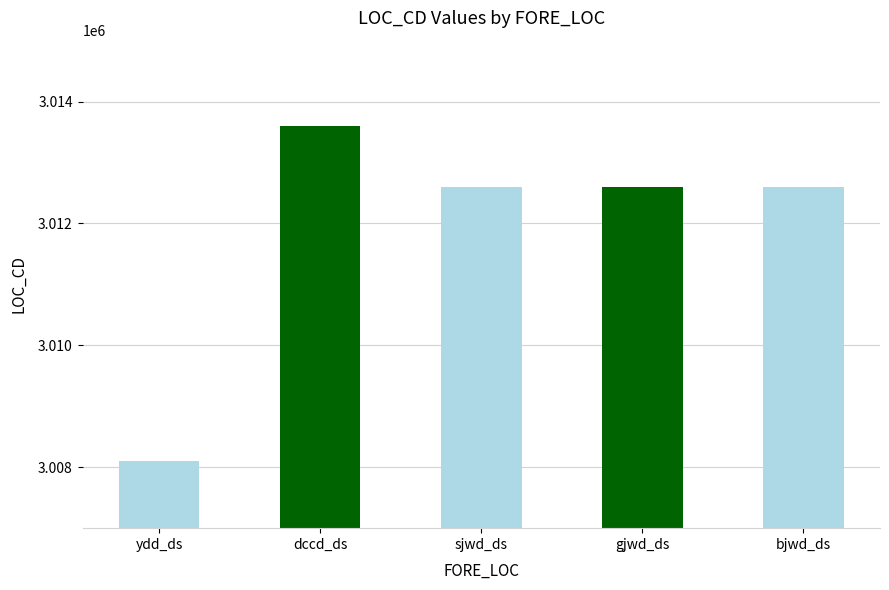

What is the maximum value shown in the chart?

3013601